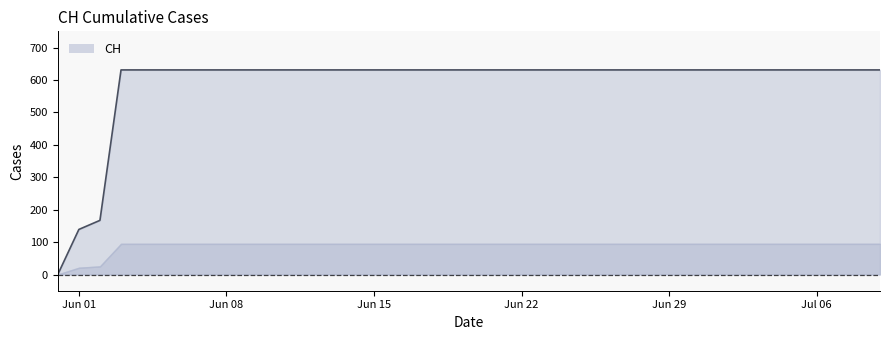

What is the average value?

591